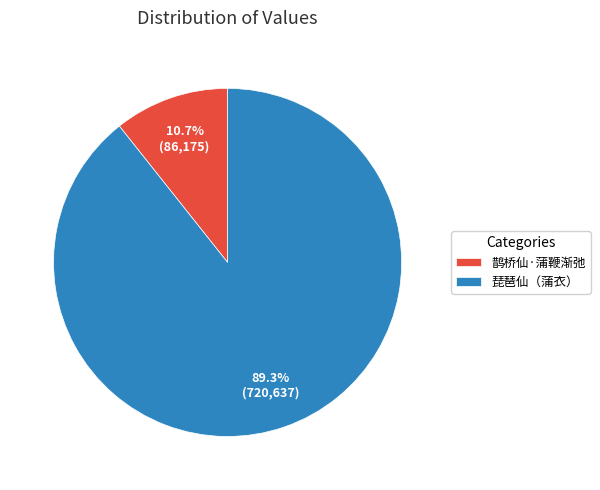

Rank the categories by value from highest to lowest.

琵琶仙（蒲衣）, 鹊桥仙·蒲鞭渐弛